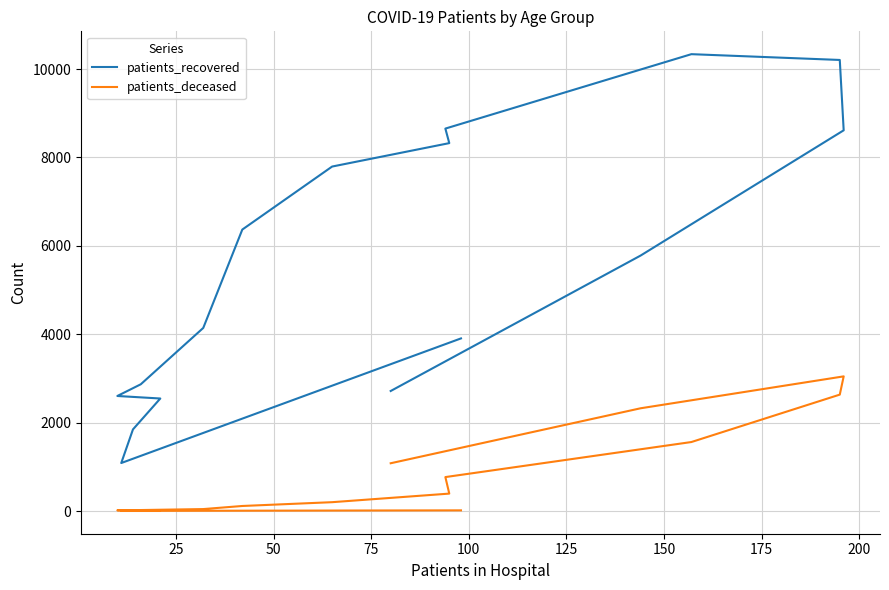

Which series has the widest spread of values?

patients_recovered